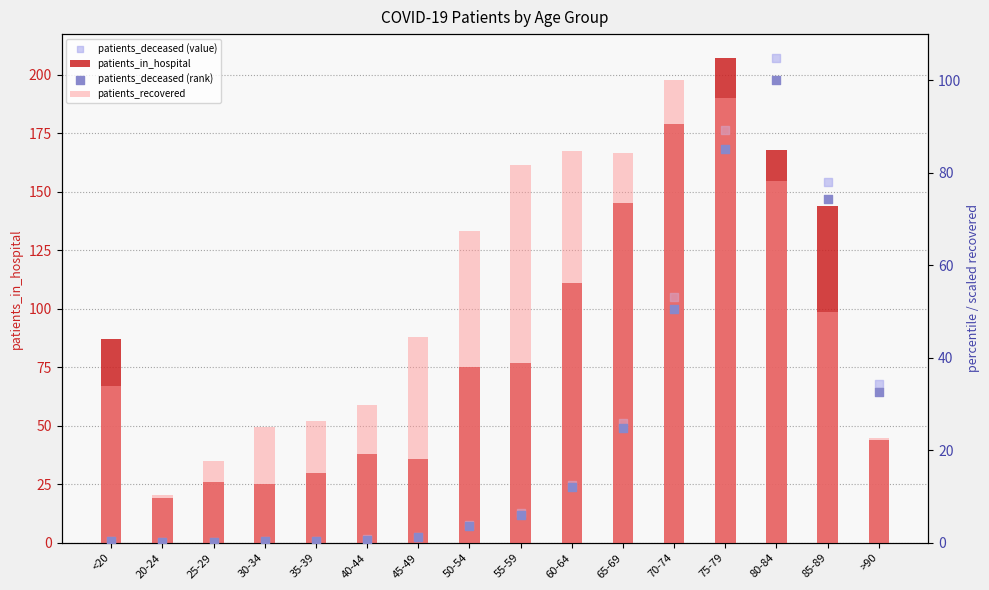

Which series has the largest Y range (max minus min)?

patients_deceased (value)